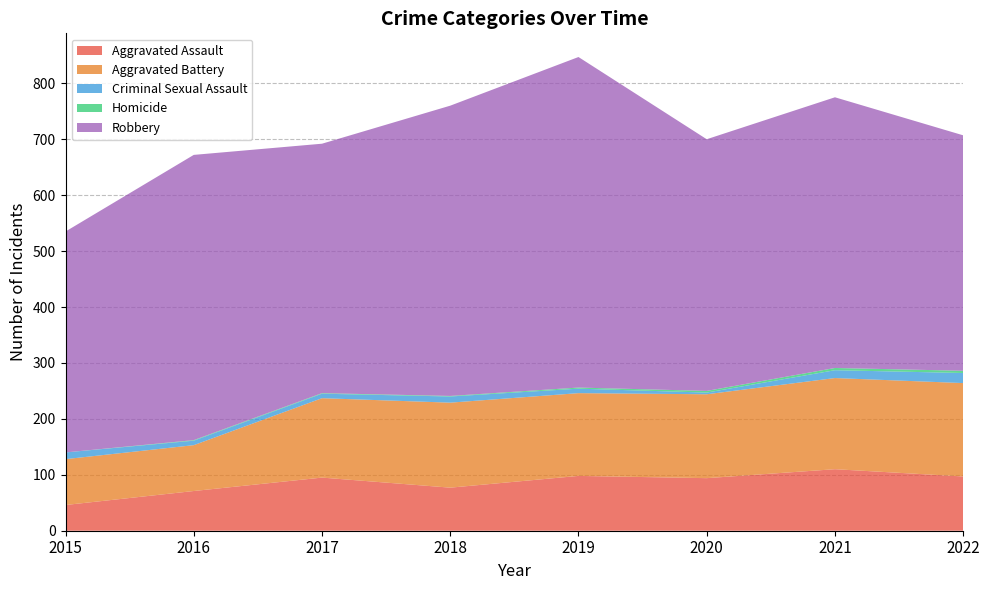

Reading left to right, list all the values displayed in this chart.

Aggravated Assault: 2015=46	2016=71	2017=95	2018=77	2019=98	2020=94	2021=110	2022=97
Aggravated Battery: 2015=82	2016=82	2017=142	2018=152	2019=148	2020=150	2021=163	2022=167
Criminal Sexual Assault: 2015=12	2016=8	2017=8	2018=11	2019=8	2020=3	2021=14	2022=18
Homicide: 2015=0	2016=1	2017=1	2018=1	2019=2	2020=3	2021=4	2022=4
Robbery: 2015=395	2016=510	2017=446	2018=519	2019=591	2020=450	2021=484	2022=421